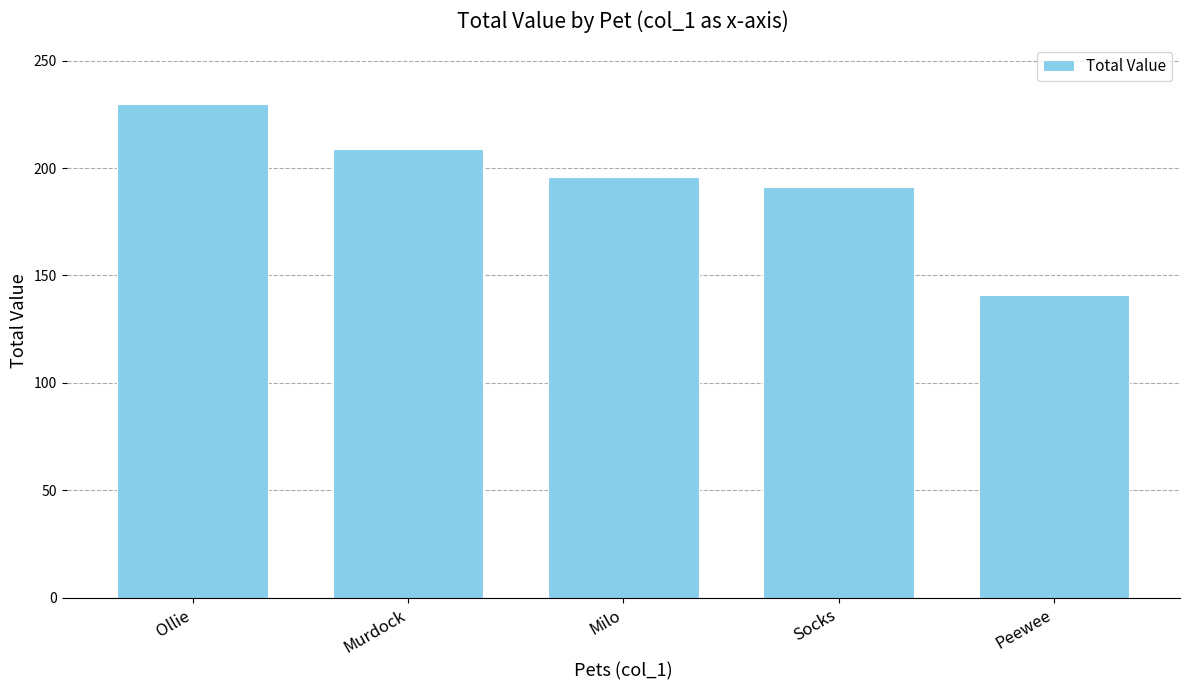

What is the change in value from Murdock to Socks?

-18